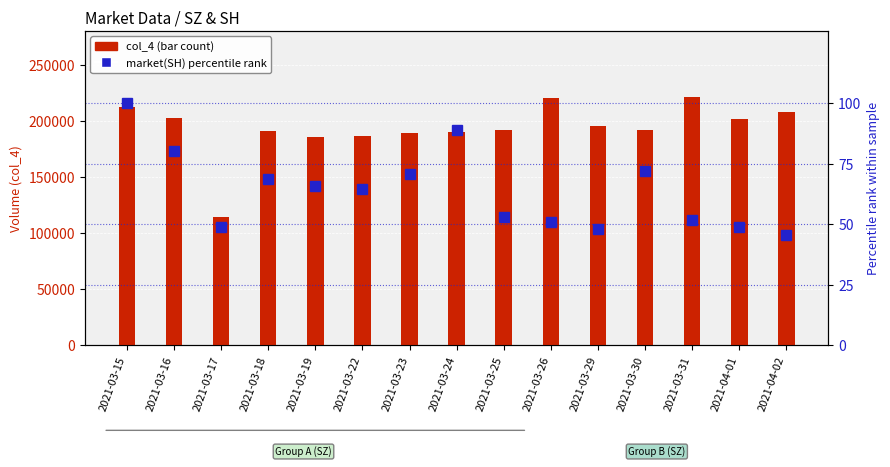

Reading right to left, list all the values displayed in this chart.

col_4 (SZ market): 2021-04-02=207518.0	2021-04-01=201619.0	2021-03-31=221115.0	2021-03-30=191729.0	2021-03-29=195261.0	2021-03-26=220070.0	2021-03-25=191744.0	2021-03-24=190359.0	2021-03-23=189385.0	2021-03-22=185993.0	2021-03-19=185457.0	2021-03-18=190513.0	2021-03-17=114532.0	2021-03-16=202567.0	2021-03-15=211948.0
market(SH) percentile: 2021-04-02=45.7	2021-04-01=48.8	2021-03-31=51.9	2021-03-30=72.1	2021-03-29=48.0	2021-03-26=51.0	2021-03-25=53.1	2021-03-24=89.0	2021-03-23=70.9	2021-03-22=64.8	2021-03-19=66.0	2021-03-18=69.0	2021-03-17=48.9	2021-03-16=80.5	2021-03-15=100.0